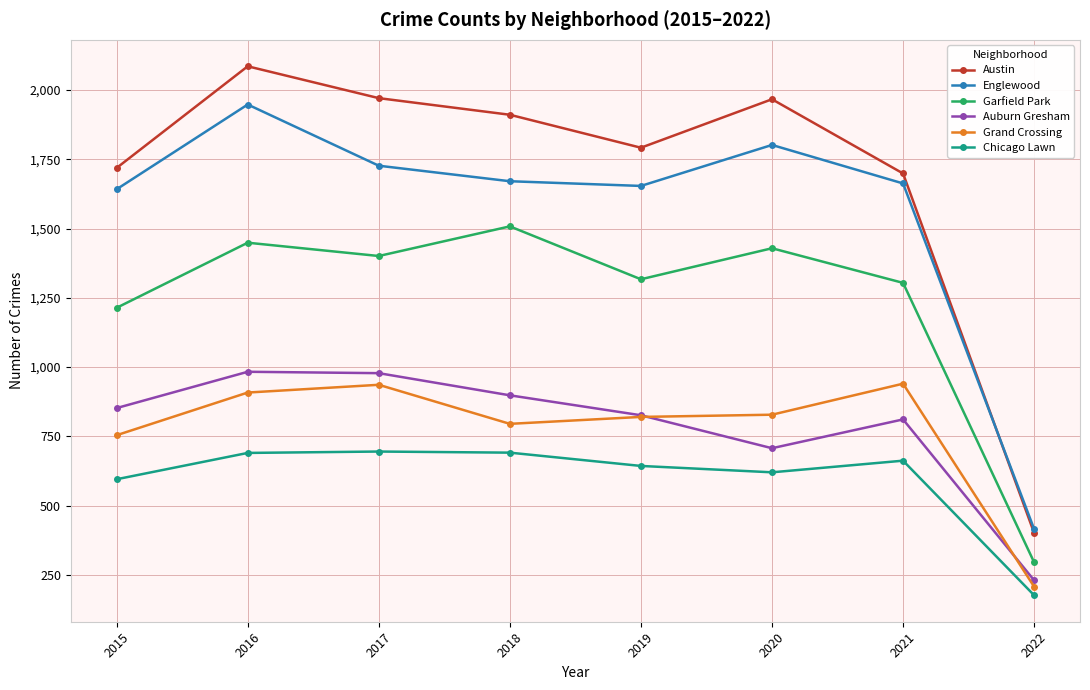

True or false: Garfield Park has a value of 879 at 2021.

False